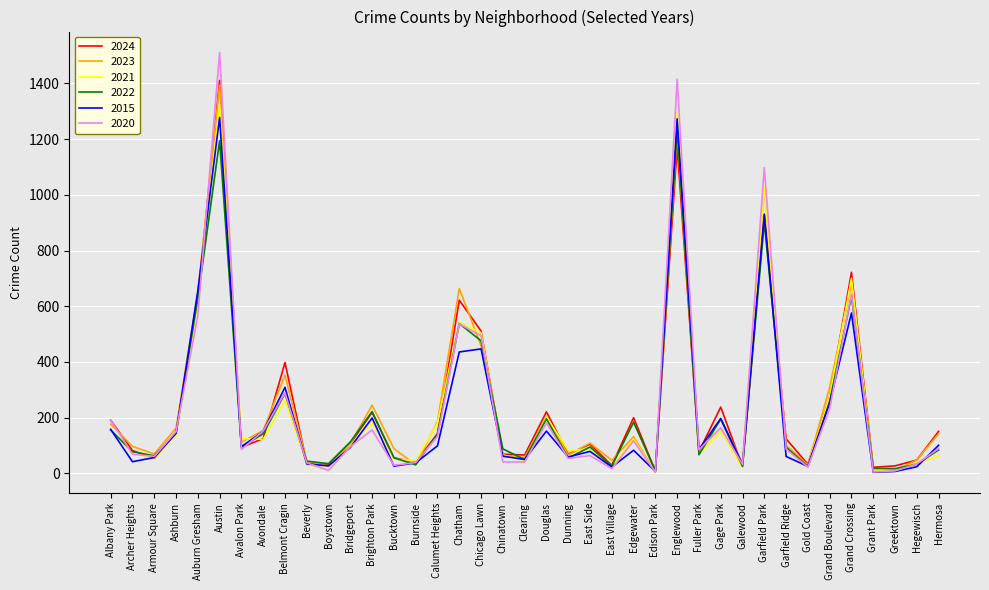

Where is the first local minimum for 2022?

Armour Square